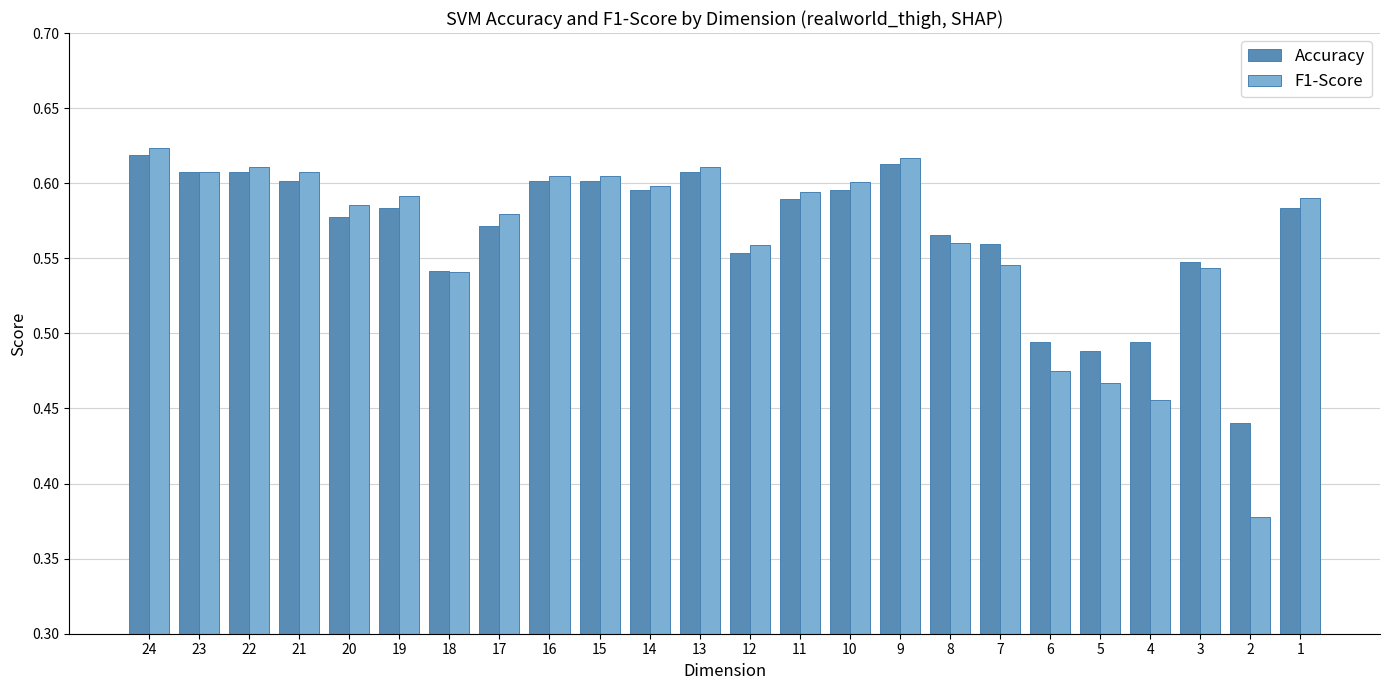

What is the difference between the maximum and minimum values in the F1-Score series?

0.2